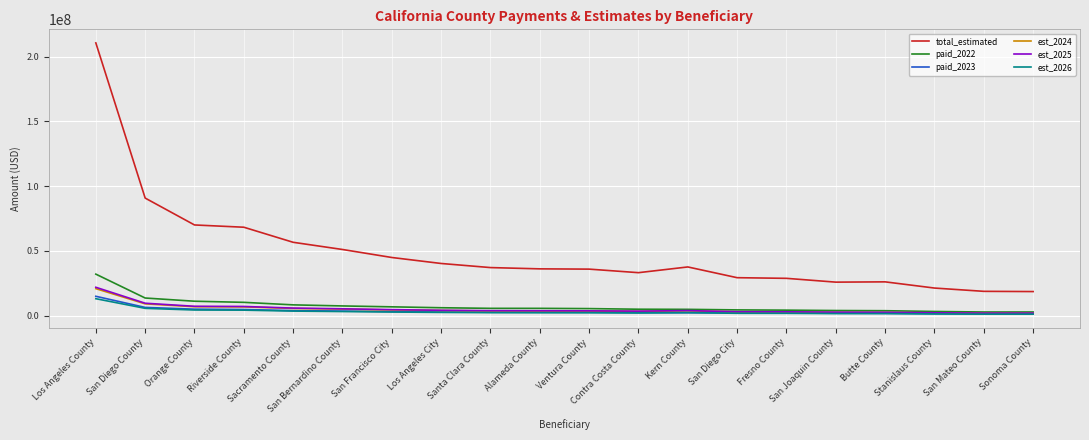

True or false: paid_2022 and total_estimated intersect in this chart.

False